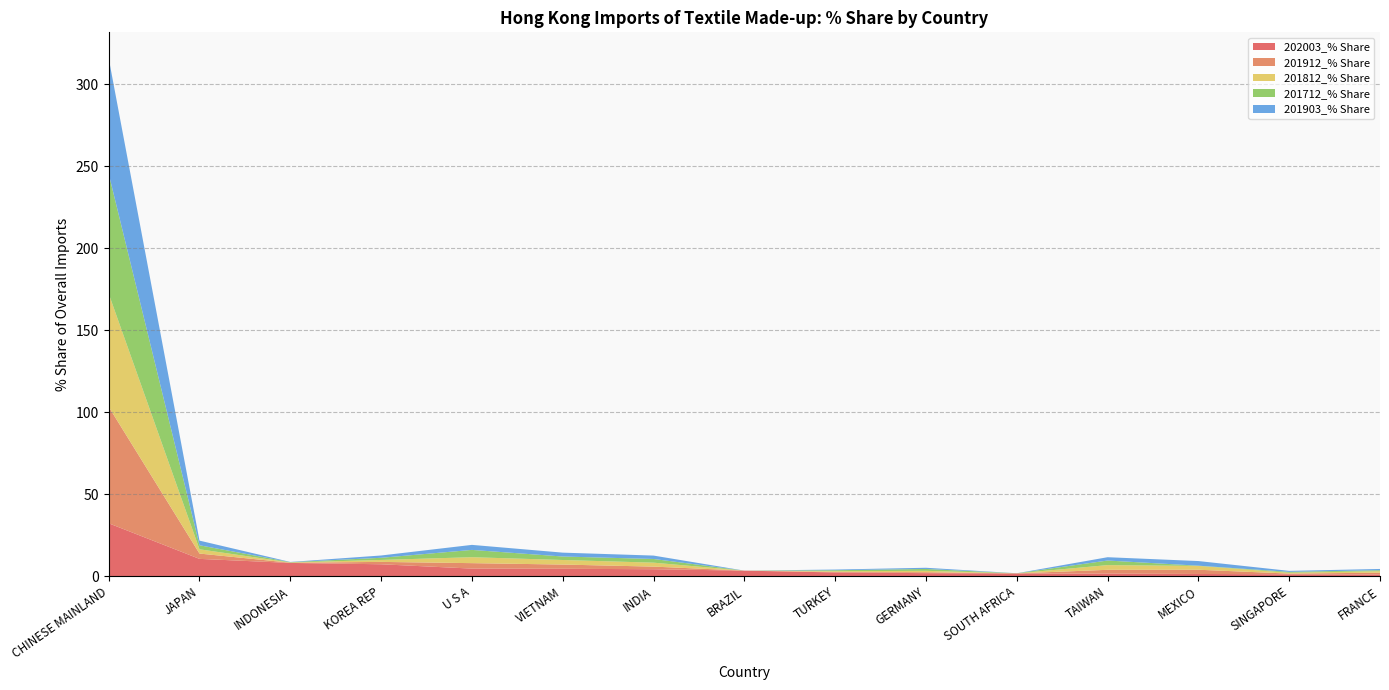

Reading left to right, transcribe all the data shown in this chart.

202003_% Share: CHINESE MAINLAND=32.3	JAPAN=10.6	INDONESIA=8.1	KOREA REP=7.3	U S A=4.6	VIETNAM=4.5	INDIA=4.2	BRAZIL=3.4	TURKEY=2.3	GERMANY=1.9	SOUTH AFRICA=1.7	TAIWAN=1.6	MEXICO=1.4	SINGAPORE=1.1	FRANCE=1.0
201912_% Share: CHINESE MAINLAND=71.1	JAPAN=3.2	INDONESIA=0.1	KOREA REP=1.4	U S A=3.3	VIETNAM=2.6	INDIA=1.6	BRAZIL=0.0	TURKEY=0.3	GERMANY=0.6	SOUTH AFRICA=0.0	TAIWAN=2.3	MEXICO=2.6	SINGAPORE=0.4	FRANCE=1.1
201812_% Share: CHINESE MAINLAND=69.0	JAPAN=2.6	INDONESIA=0.1	KOREA REP=1.2	U S A=3.6	VIETNAM=2.8	INDIA=2.4	BRAZIL=0.0	TURKEY=0.5	GERMANY=0.8	SOUTH AFRICA=0.0	TAIWAN=2.9	MEXICO=2.3	SINGAPORE=0.5	FRANCE=0.9
201712_% Share: CHINESE MAINLAND=73.1	JAPAN=2.5	INDONESIA=0.2	KOREA REP=1.3	U S A=4.4	VIETNAM=2.1	INDIA=2.3	BRAZIL=0.0	TURKEY=0.6	GERMANY=1.1	SOUTH AFRICA=0.0	TAIWAN=2.8	MEXICO=0.1	SINGAPORE=0.5	FRANCE=0.6
201903_% Share: CHINESE MAINLAND=70.5	JAPAN=2.8	INDONESIA=0.1	KOREA REP=1.4	U S A=3.1	VIETNAM=2.4	INDIA=2.1	BRAZIL=0.0	TURKEY=0.4	GERMANY=0.7	SOUTH AFRICA=0.0	TAIWAN=2.0	MEXICO=2.8	SINGAPORE=0.6	FRANCE=0.8